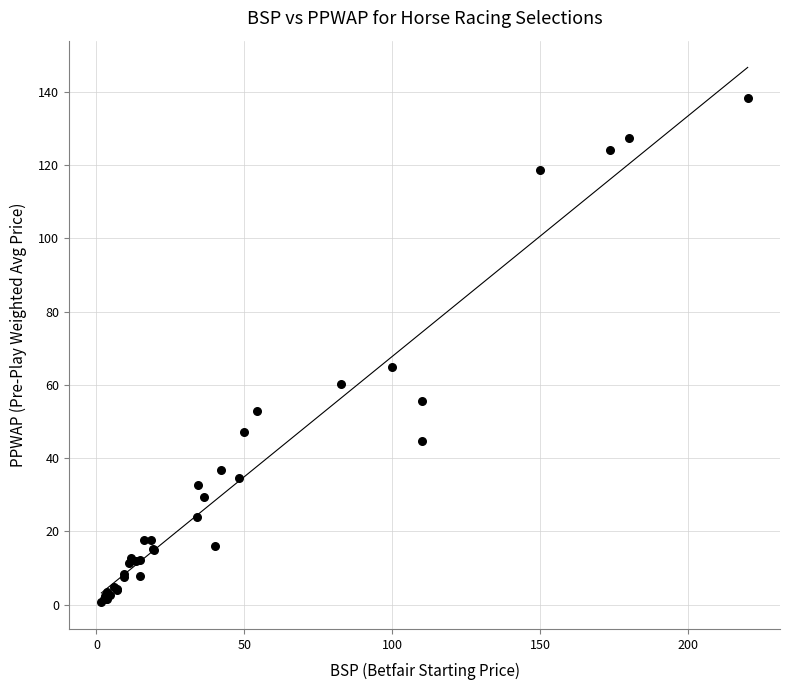

What Y value in the scatter plot is closest to 69?

65.0